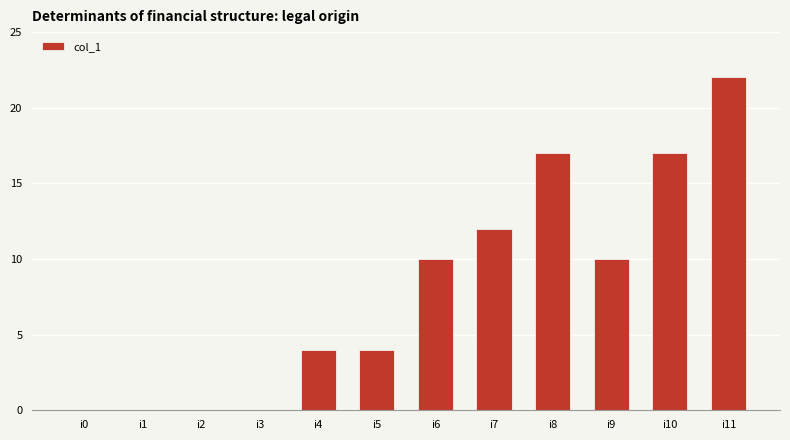

Reading left to right, extract all data points from this chart.

0	0	0	0	4	4	10	12	17	10	17	22